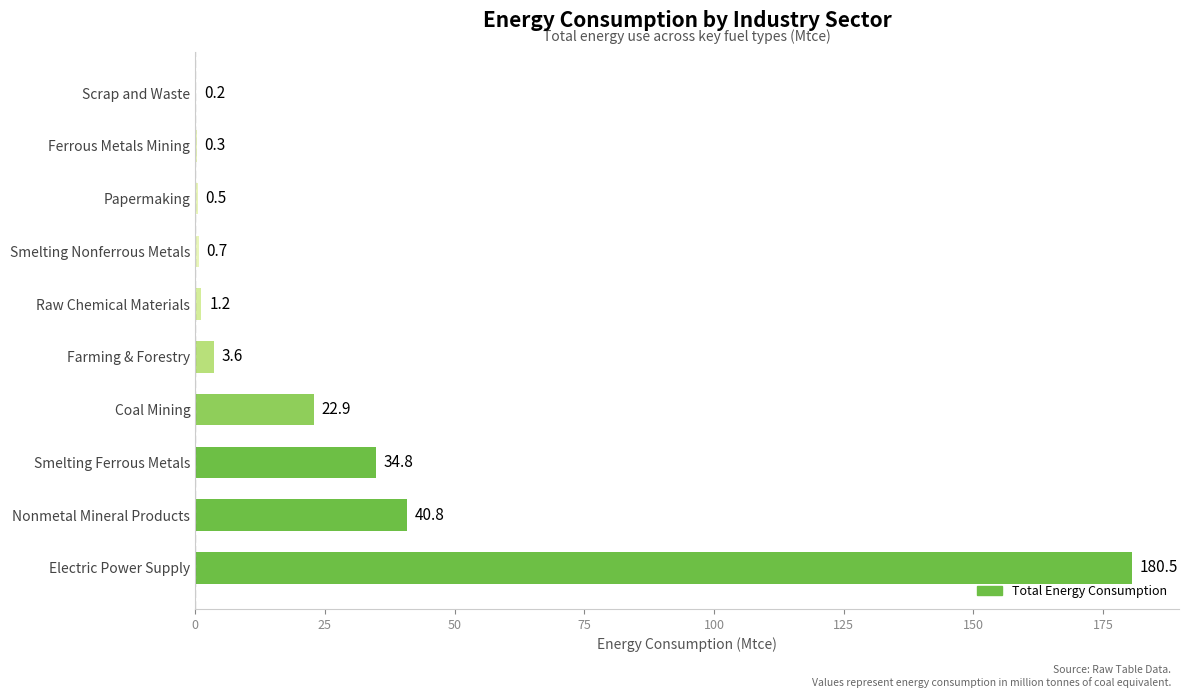

Reading bottom to top, extract all data points from this chart.

Electric Power Supply=180.5	Nonmetal Mineral Products=40.8	Smelting Ferrous Metals=34.8	Coal Mining=22.9	Farming & Forestry=3.6	Raw Chemical Materials=1.2	Smelting Nonferrous Metals=0.7	Papermaking=0.5	Ferrous Metals Mining=0.3	Scrap and Waste=0.2